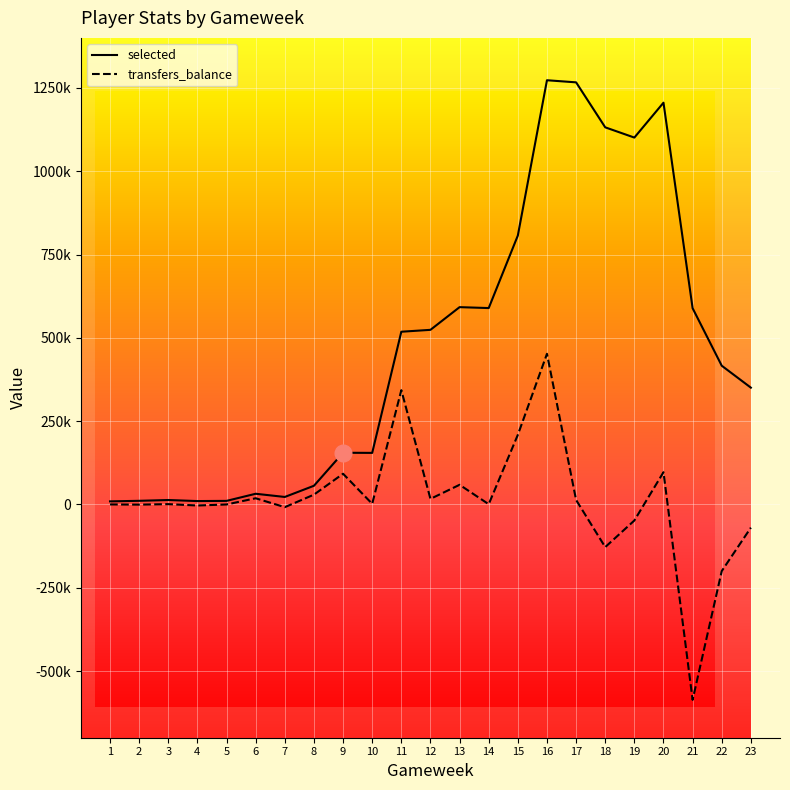

True or false: selected and transfers_balance intersect in this chart.

False